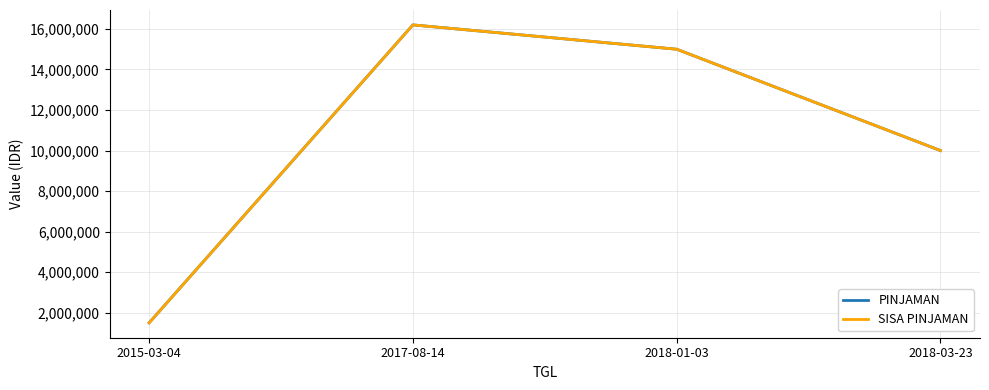

What is the total value across all series at 2018-01-03?

30000000